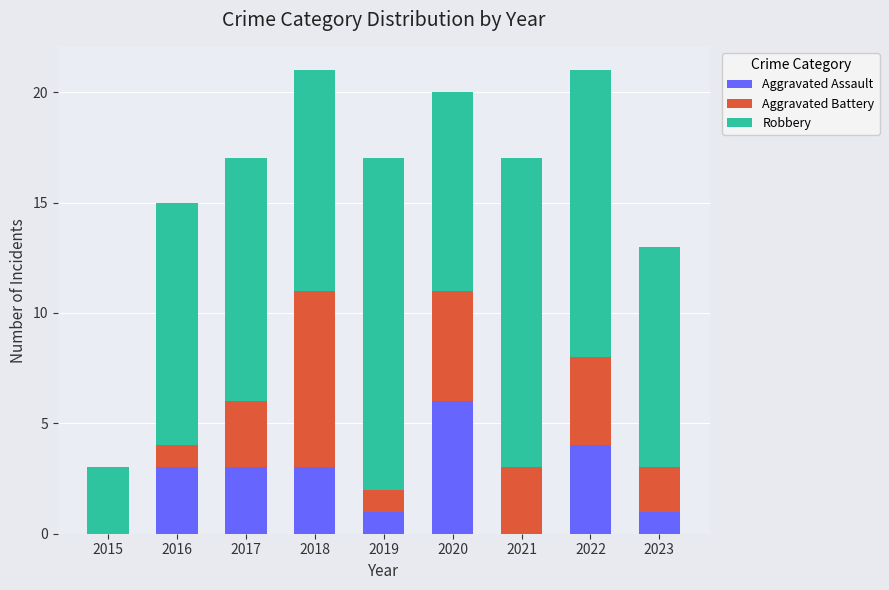

Read the Aggravated Assault value at 2017.

3